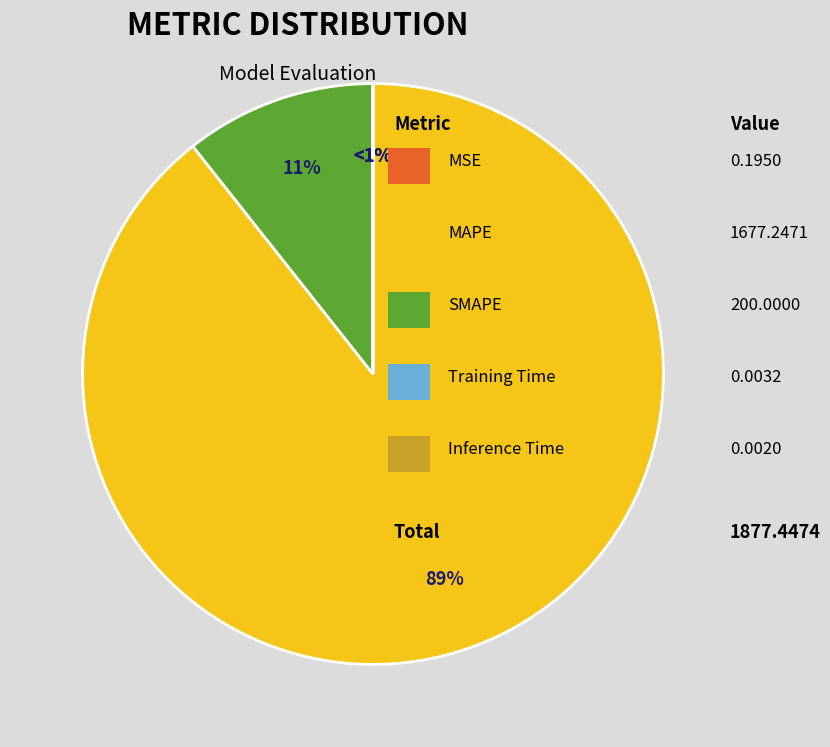

How many segments does this pie chart have?

5